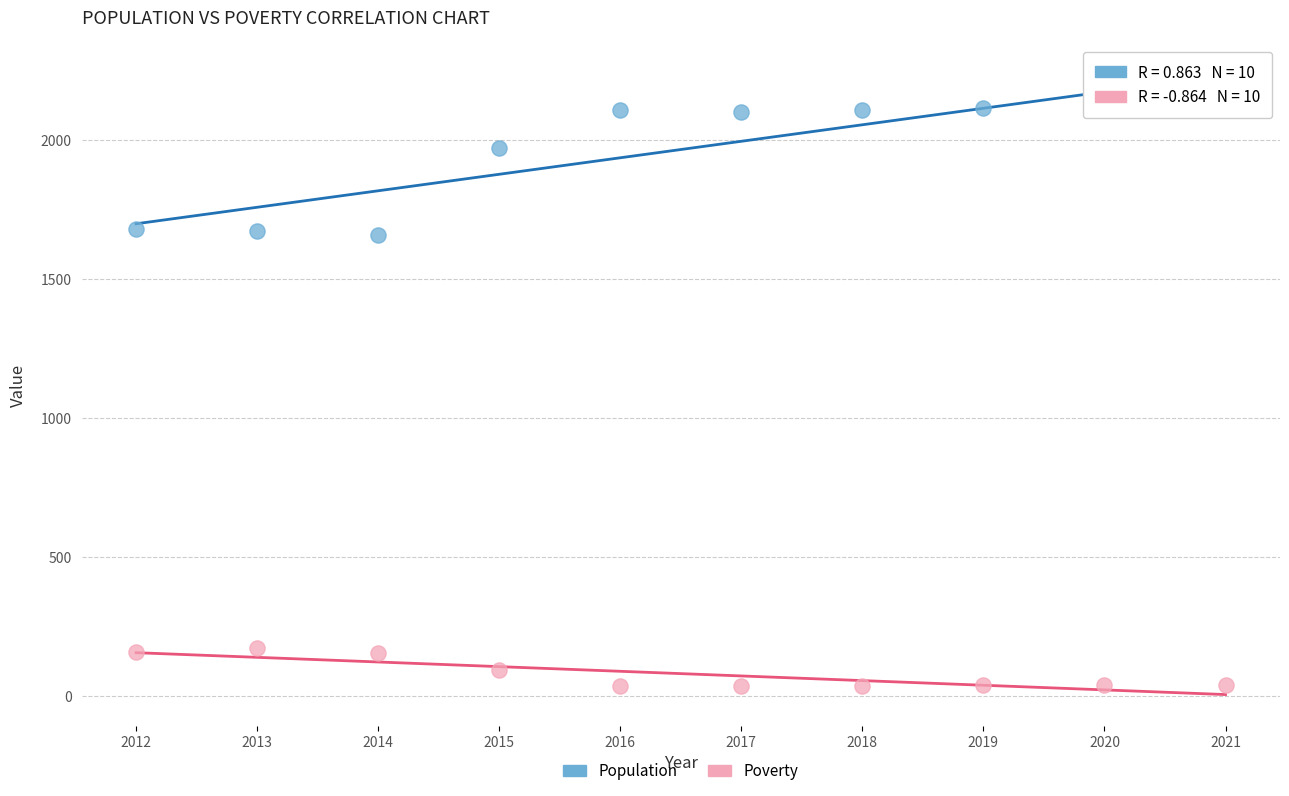

Which series has the widest spread of Y values?

Population